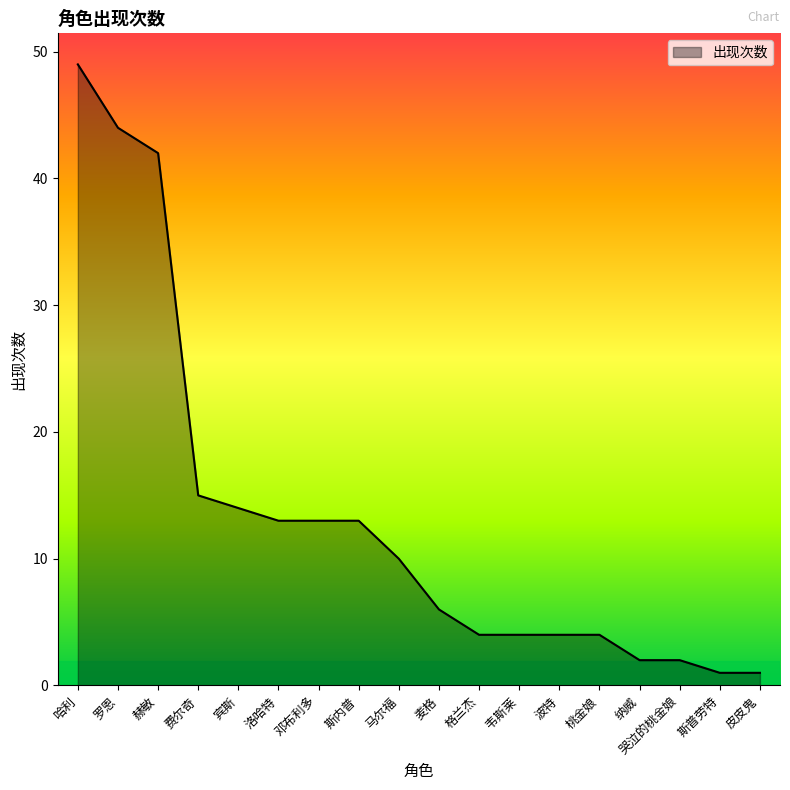

Where does the data first go above 10?

哈利